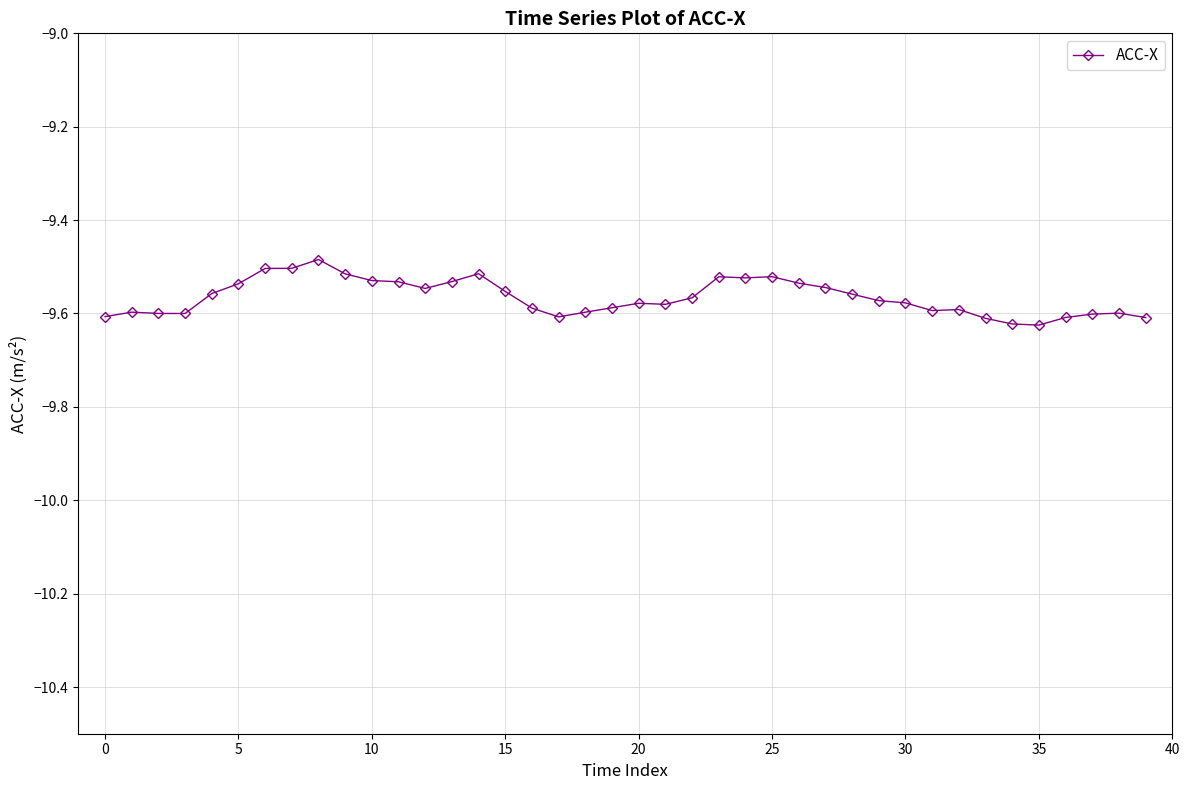

True or false: there are more than 0 points higher than both neighbors.

True